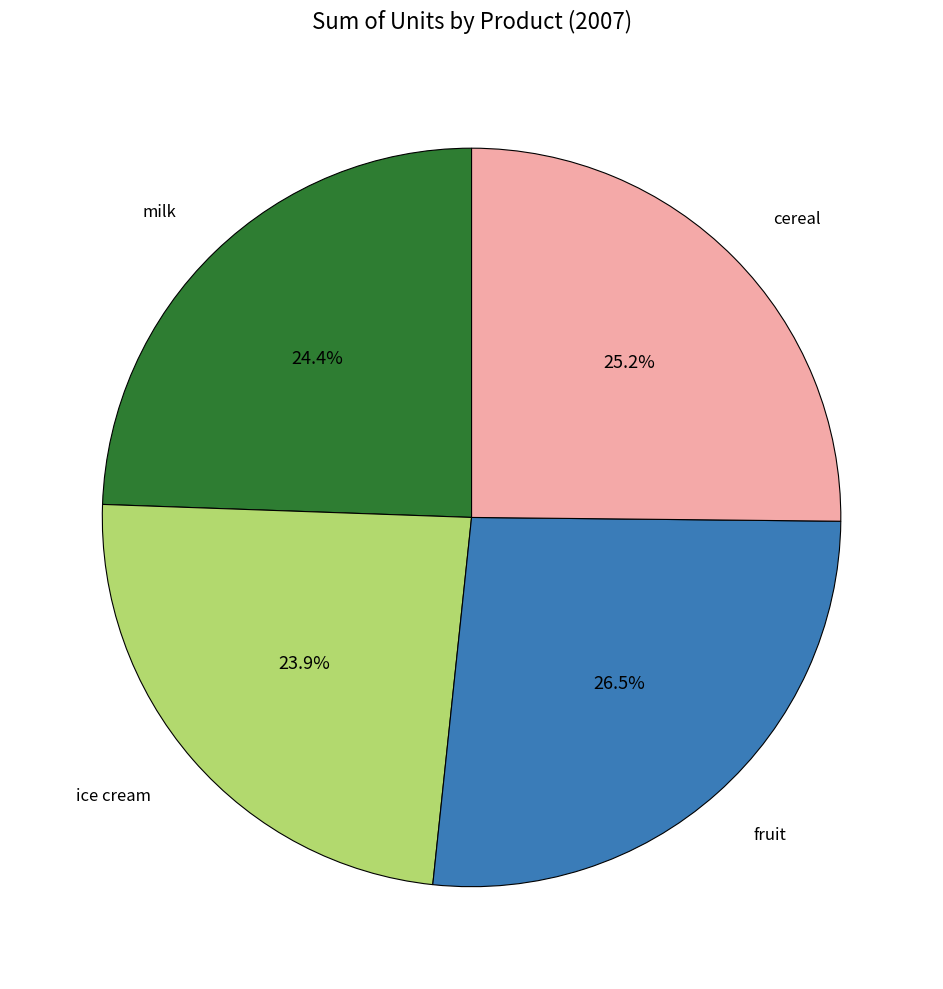

To the nearest percent, what is the average slice percentage?

25%